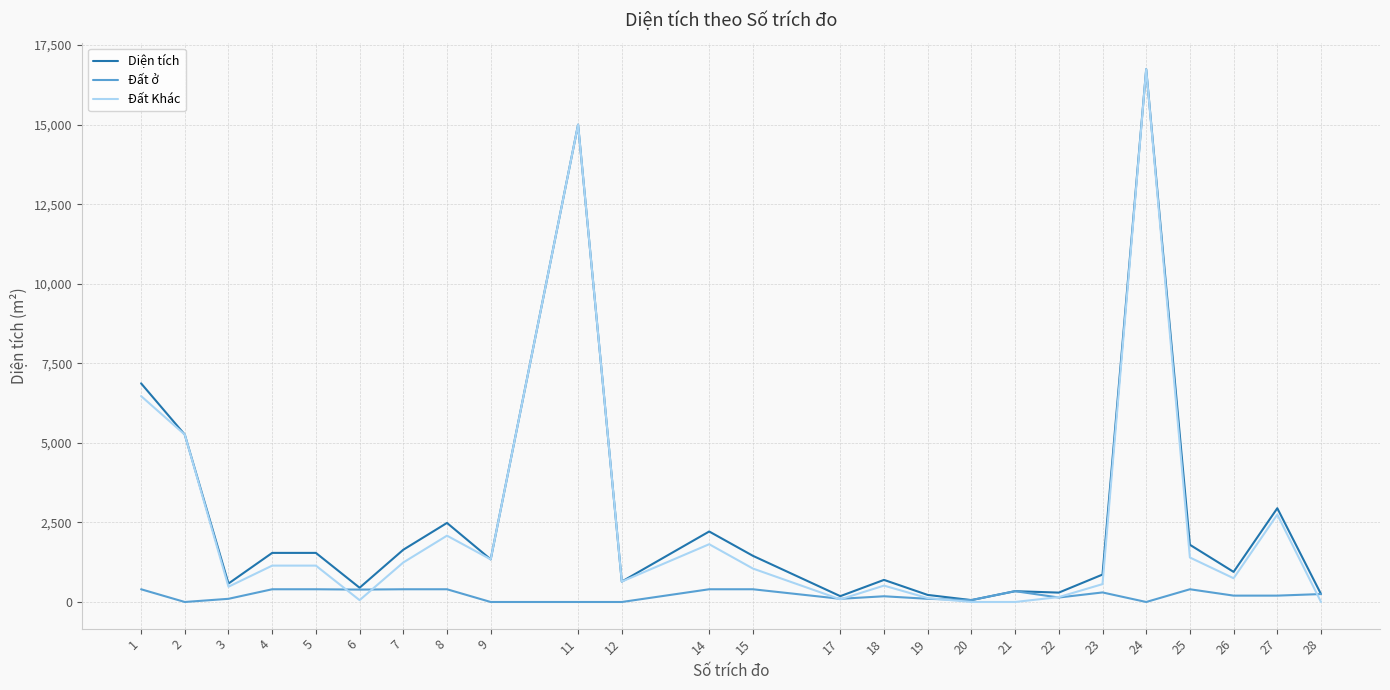

How many lines are shown in the chart?

3